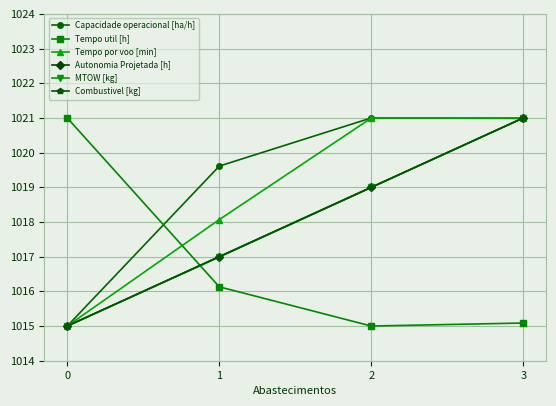

True or false: Tempo util [h] has a value of 1015.1 at 3.

True